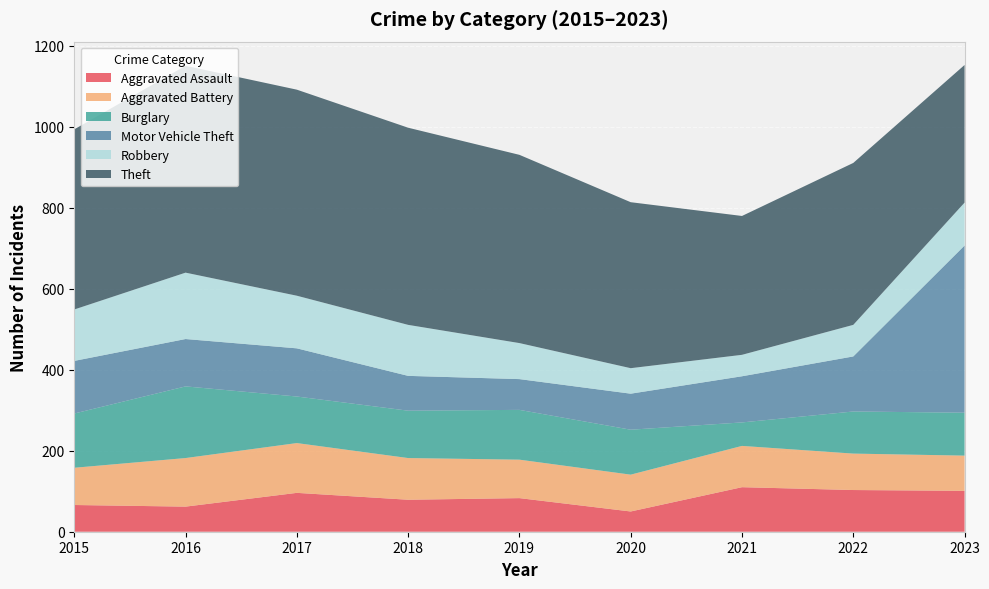

Reading left to right, what are all the values shown in this chart?

Aggravated Assault: 66	62	96	79	83	50	110	103	101
Aggravated Battery: 92	120	123	103	95	91	102	90	87
Burglary: 134	177	115	117	123	111	58	104	106
Motor Vehicle Theft: 130	117	119	86	76	89	114	136	413
Robbery: 127	164	130	126	89	63	53	78	106
Theft: 445	511	509	487	465	410	343	400	340